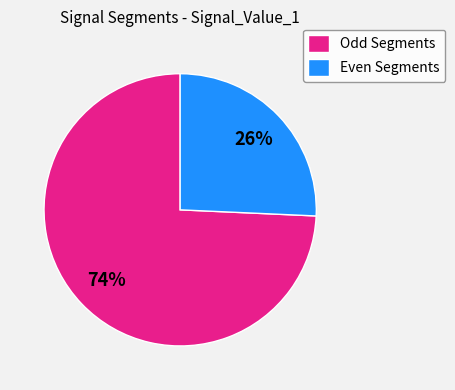

True or false: Even Segments accounts for 11% of the total.

False